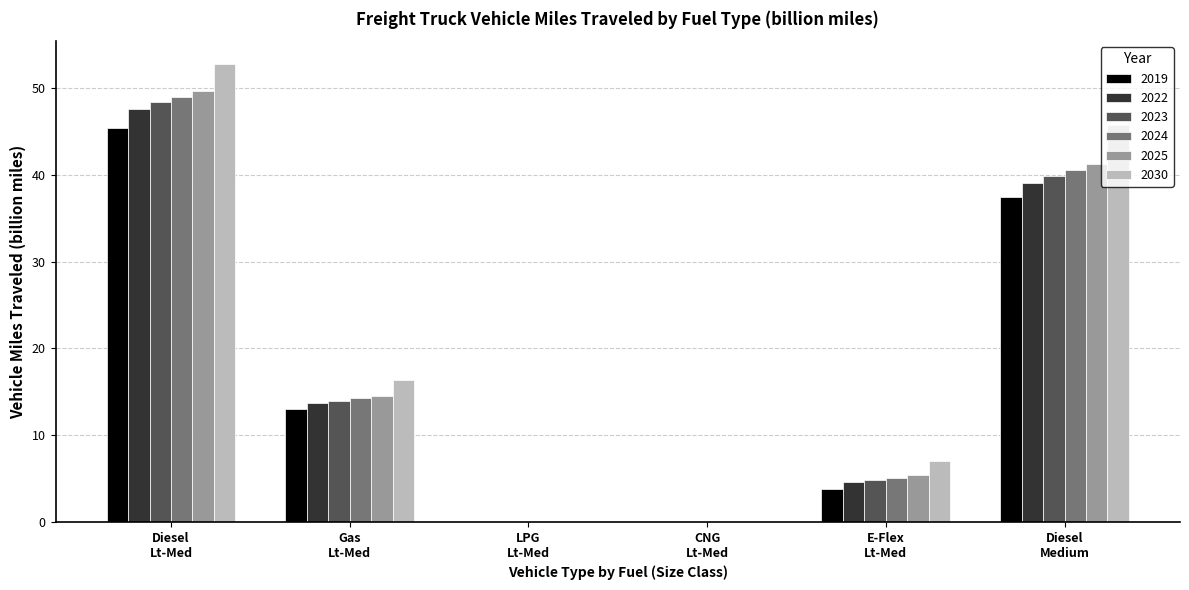

How many groups of bars are there?

6